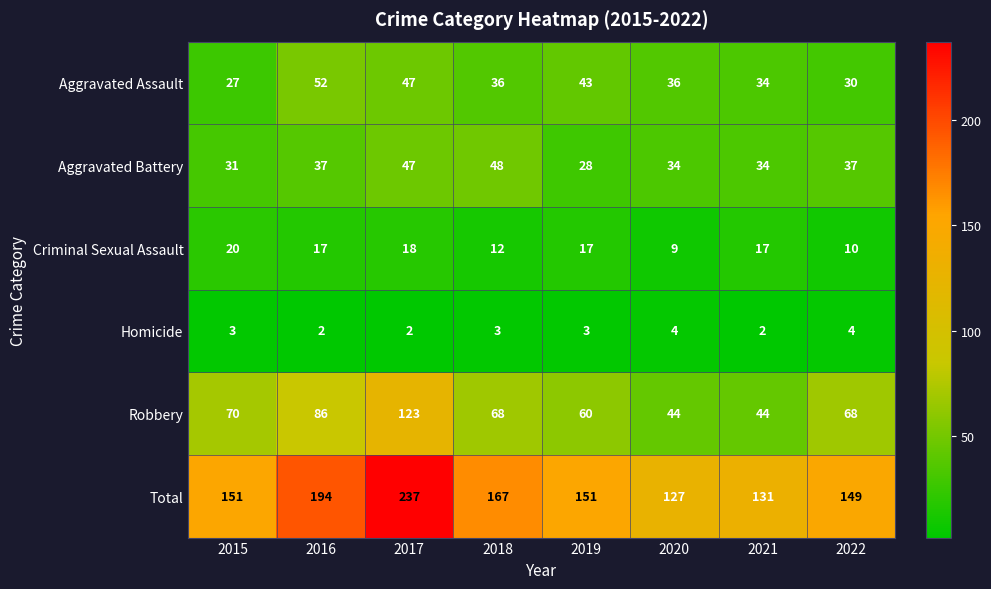

What is the minimum value shown in the chart?

2